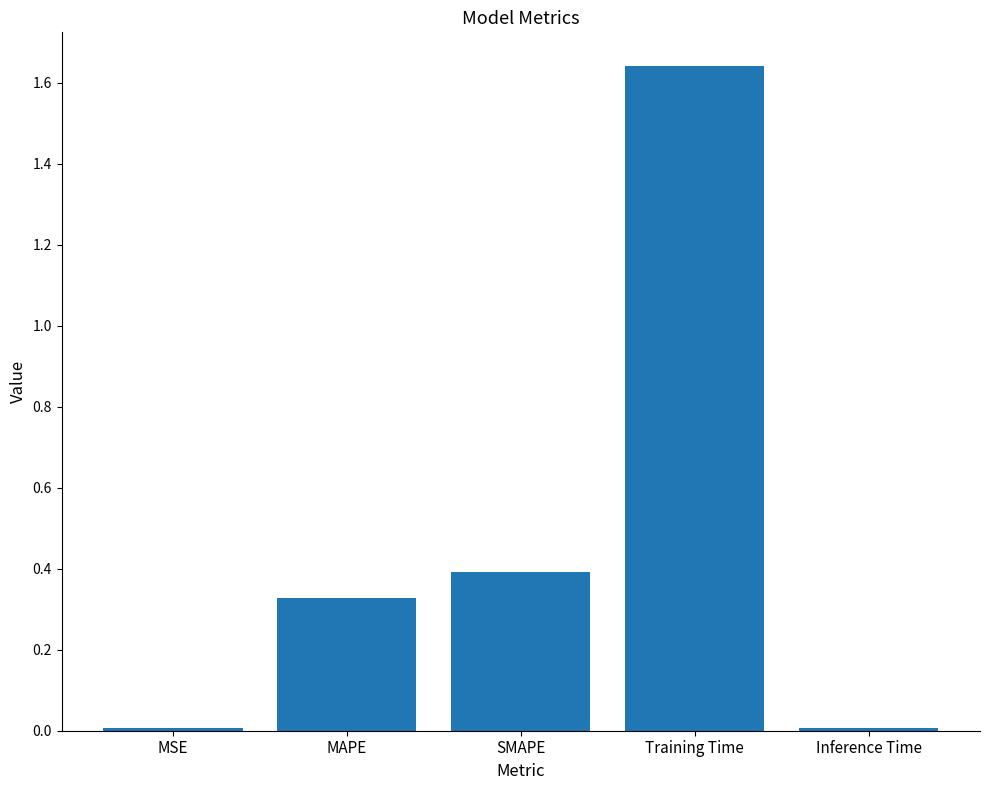

Are the bars horizontal?

No